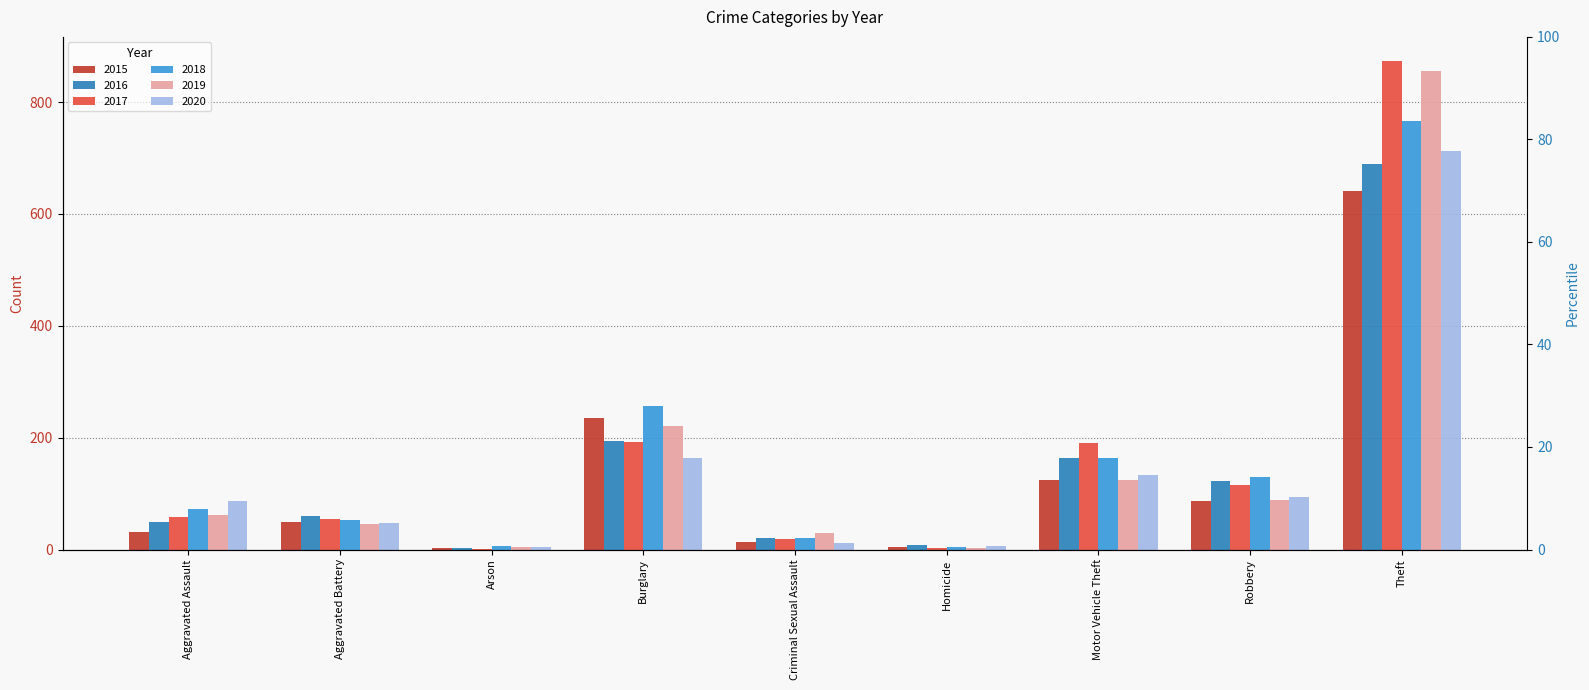

Between Robbery and Theft, which is larger?

Theft